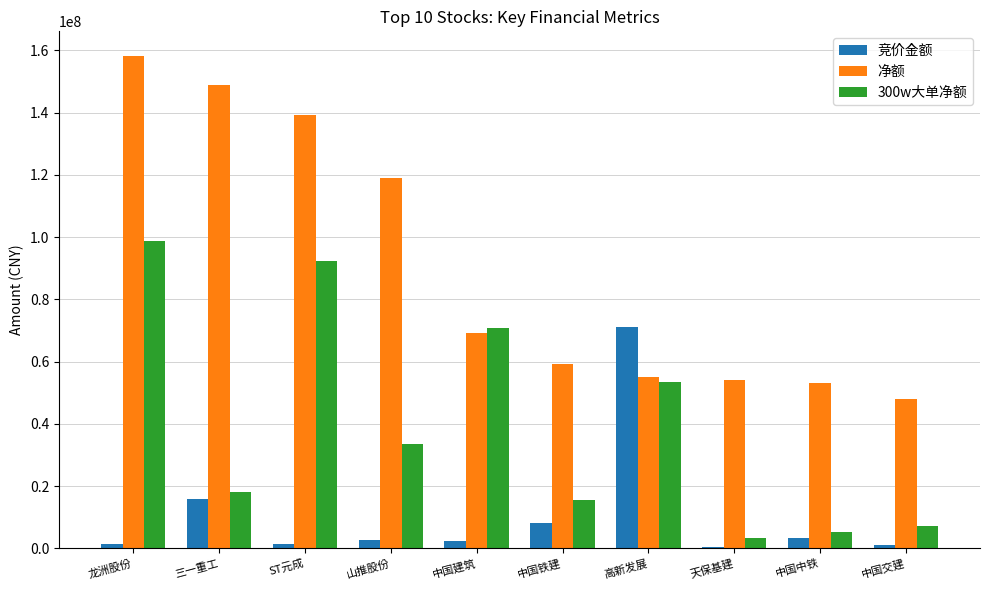

The value of 净额 at 天保基建 is 54210532. True or false?

True